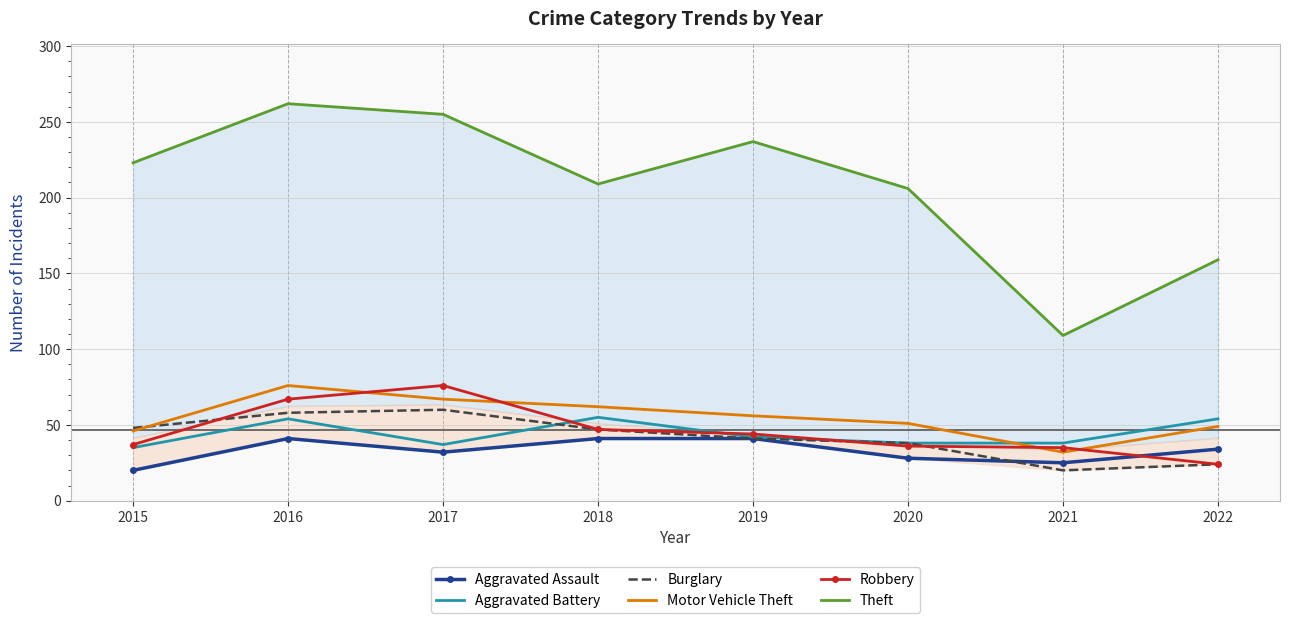

At which category does the chart reach its peak across all series?

2016